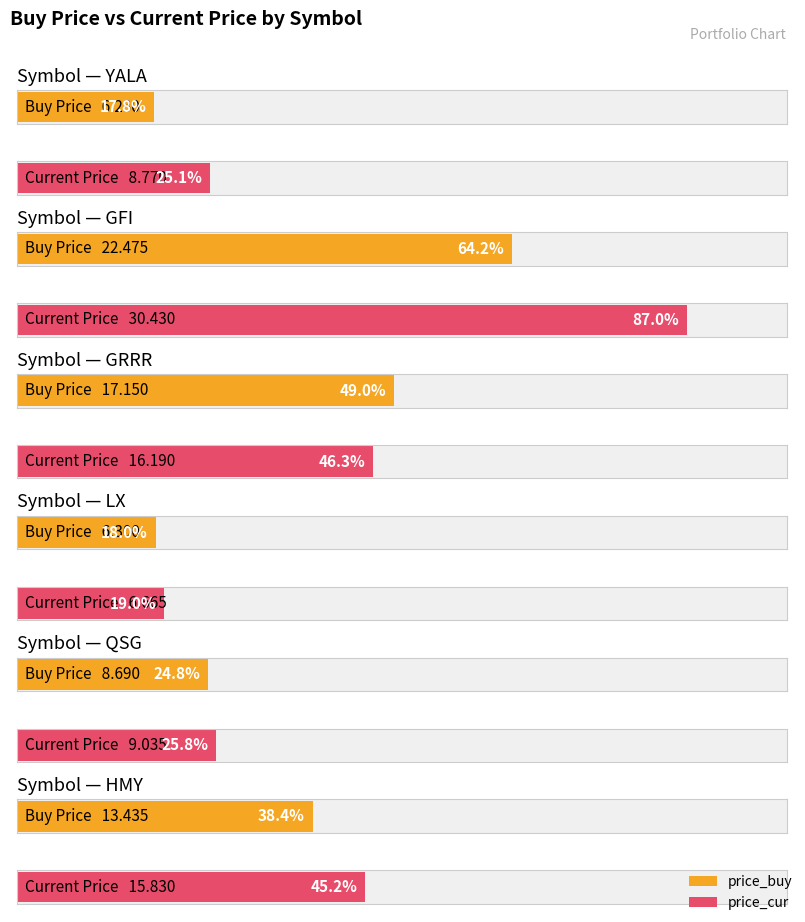

Rank the series by their maximum value, from highest to lowest.

price_cur, price_buy